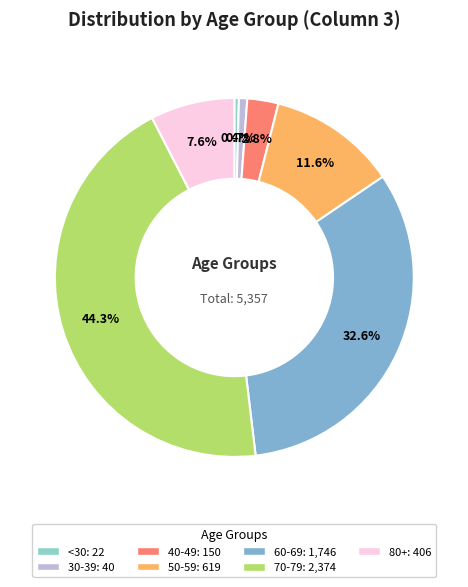

How many slices are in this pie chart?

7